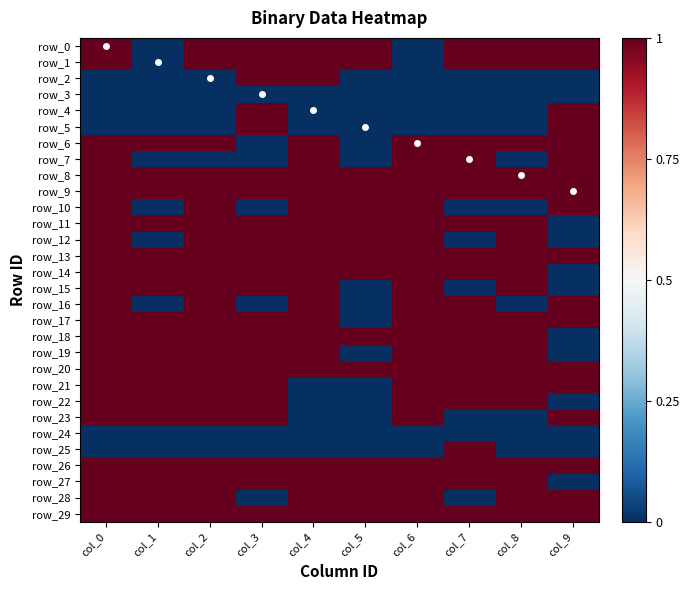

At col_7, list the series in order from largest to smallest.

row_0, row_1, row_6, row_7, row_8, row_9, row_11, row_13, row_14, row_16, row_17, row_18, row_19, row_20, row_21, row_22, row_25, row_26, row_27, row_29, row_2, row_3, row_4, row_5, row_10, row_12, row_15, row_23, row_24, row_28